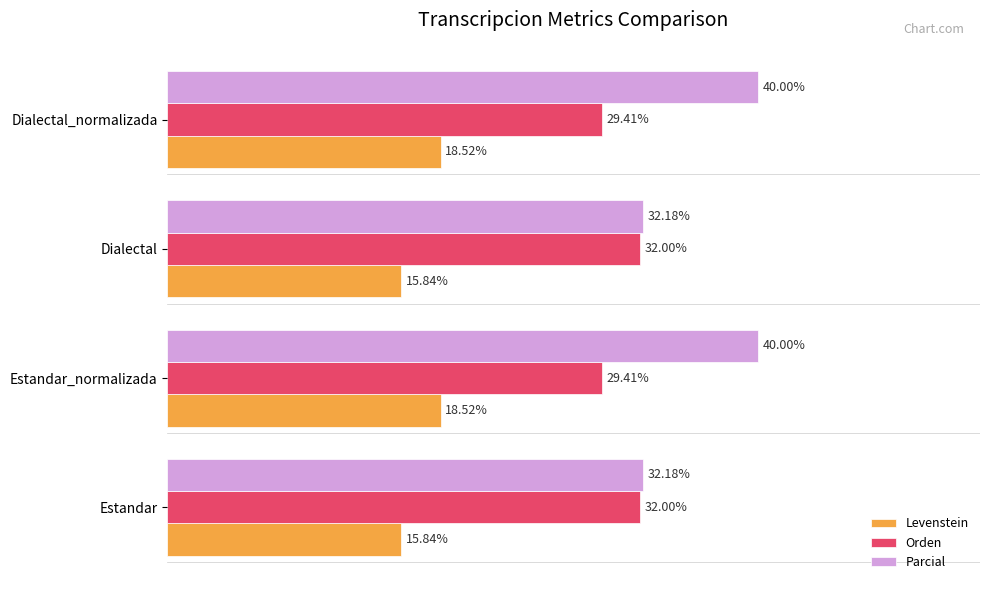

Between Estandar_normalizada and Dialectal, which series saw the biggest shift?

Parcial